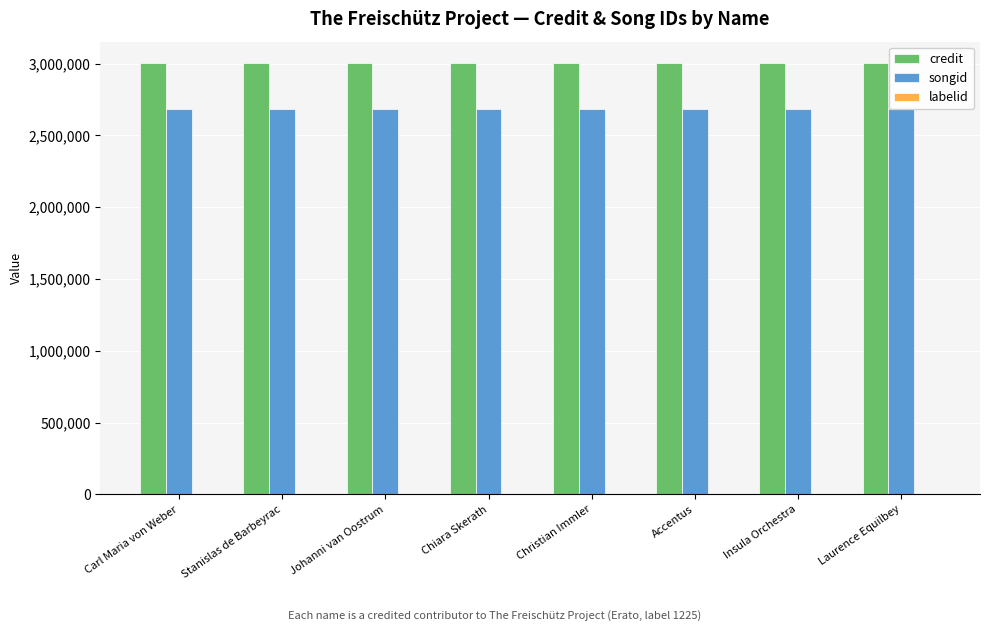

Which series has the largest total across all categories?

credit